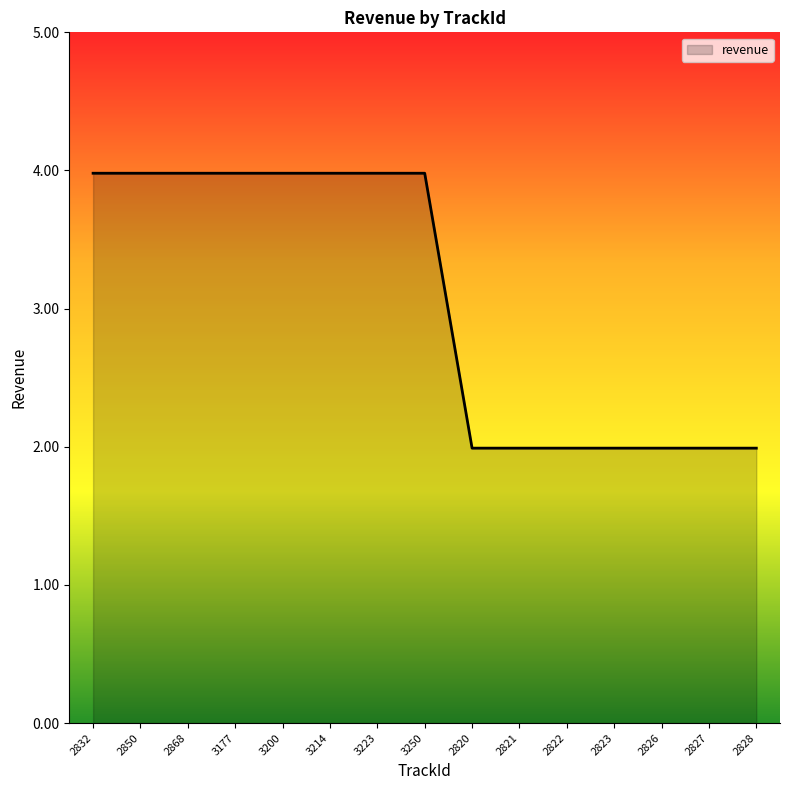

What is the greatest value displayed?

4.0